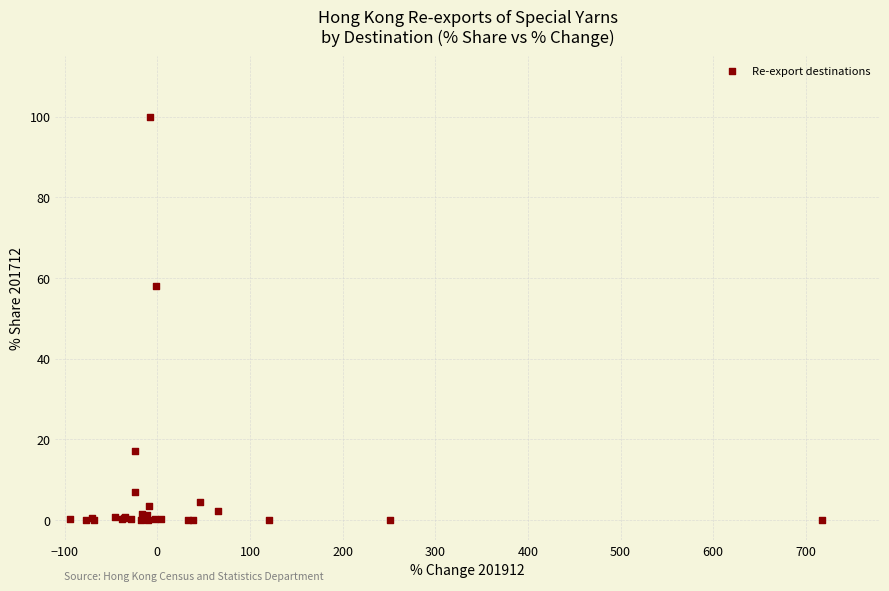

What Y value in the scatter plot is closest to 50?

57.9